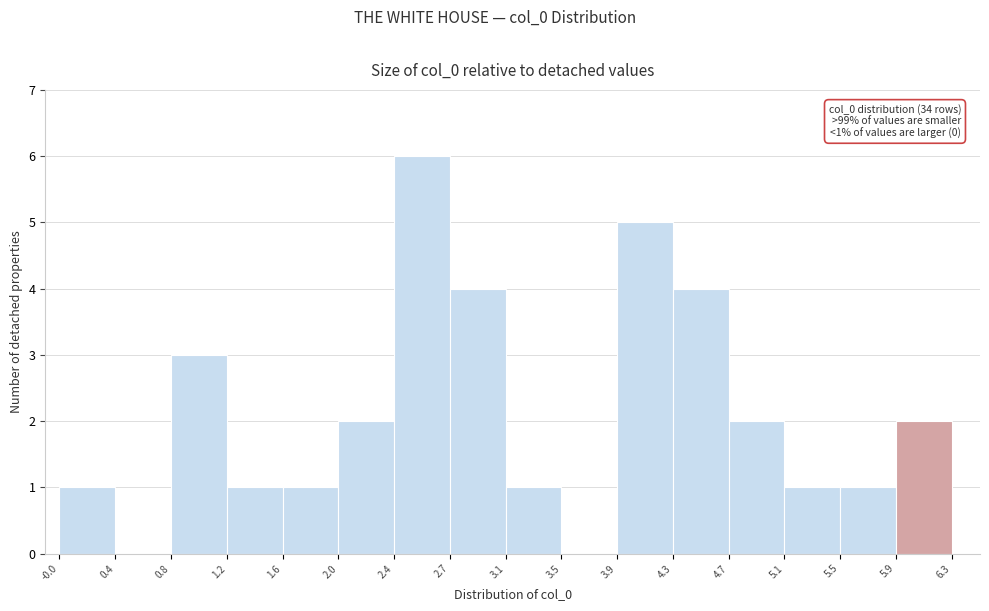

Which range on the x-axis has the tallest bar?

2.4 to 2.7